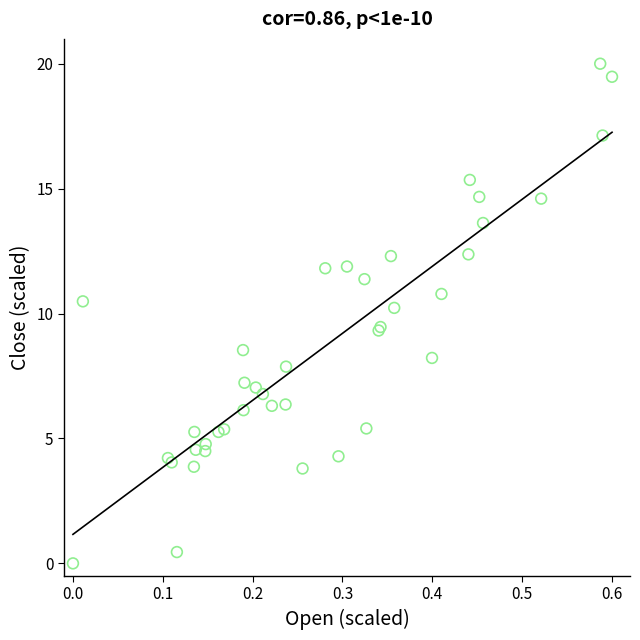

What Y value in the scatter plot is closest to 10?

10.2